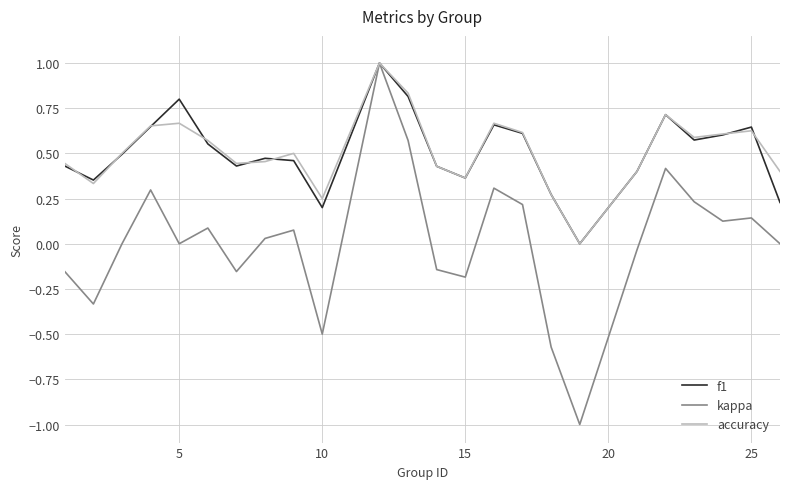

What is the maximum value shown in the chart?

1.0